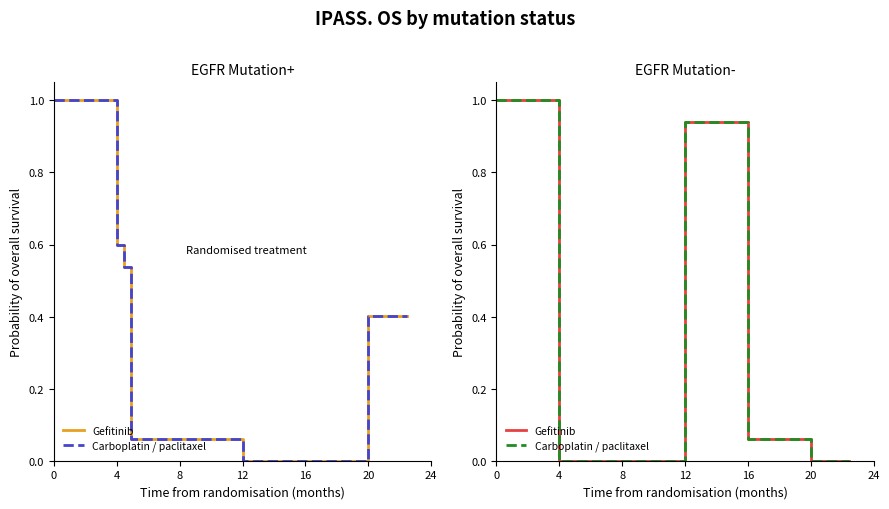

Reading left to right, extract all data points from this chart.

Gefitinib: 1.0	0.0	0.0	0.0	0.9	0.9	0.1	0.1	0.0	0.0
Carboplatin / paclitaxel: 1.0	0.0	0.0	0.0	0.9	0.9	0.1	0.1	0.0	0.0